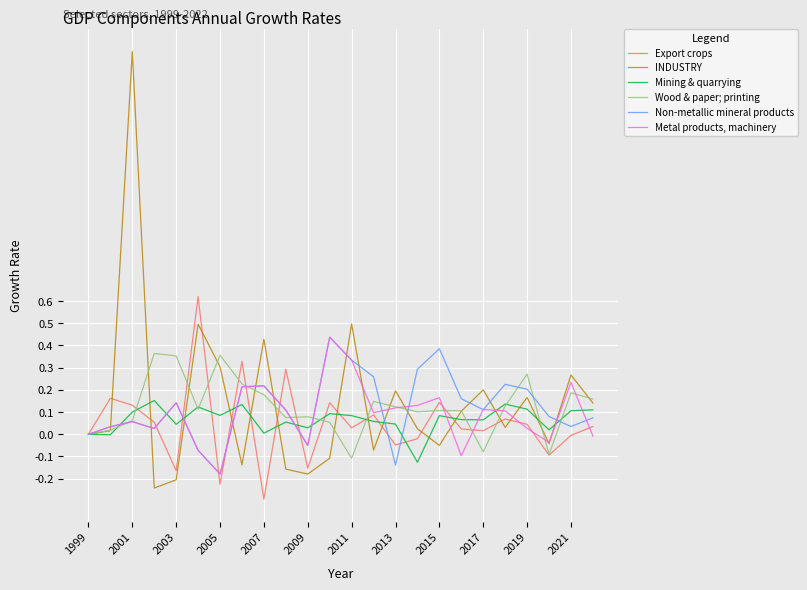

The value of Metal products, machinery at 2007 is 0.4. True or false?

False